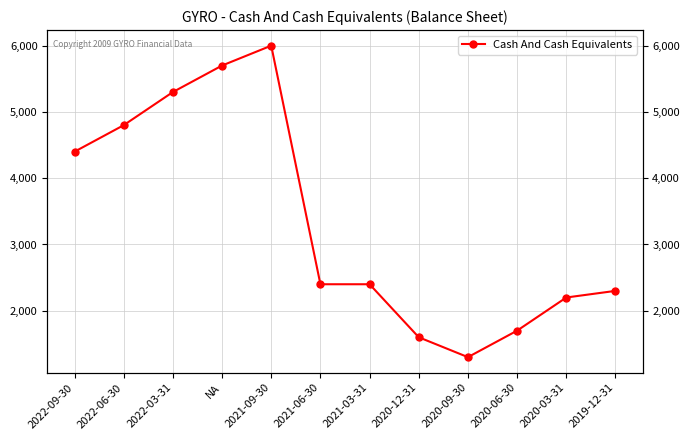

Reading right to left, transcribe all the data shown in this chart.

2019-12-31=2300	2020-03-31=2200	2020-06-30=1700	2020-09-30=1300	2020-12-31=1600	2021-03-31=2400	2021-06-30=2400	2021-09-30=6000	NA=5700	2022-03-31=5300	2022-06-30=4800	2022-09-30=4400